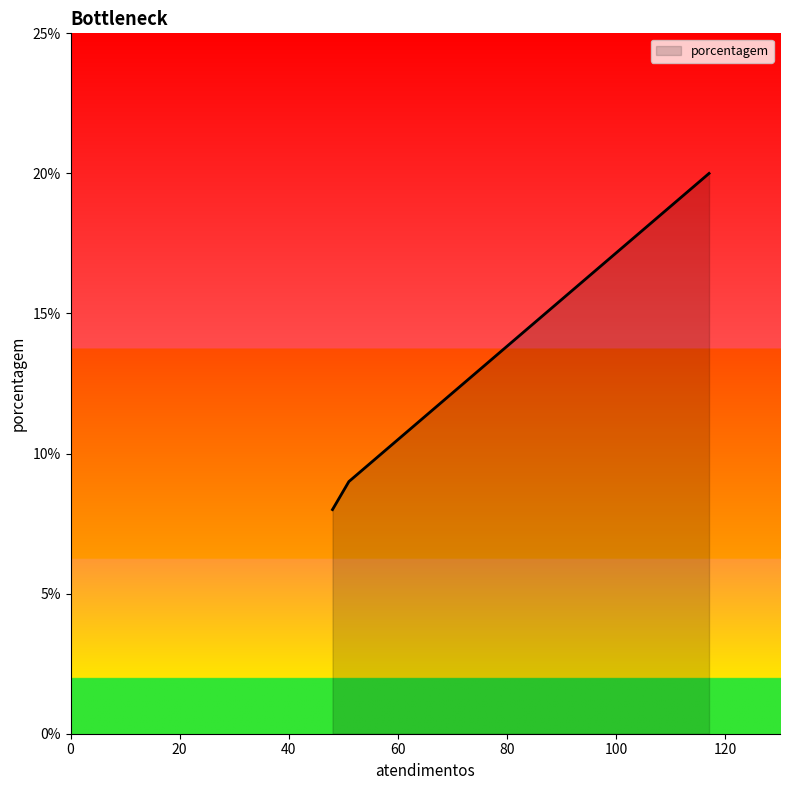

What is the average value?

12